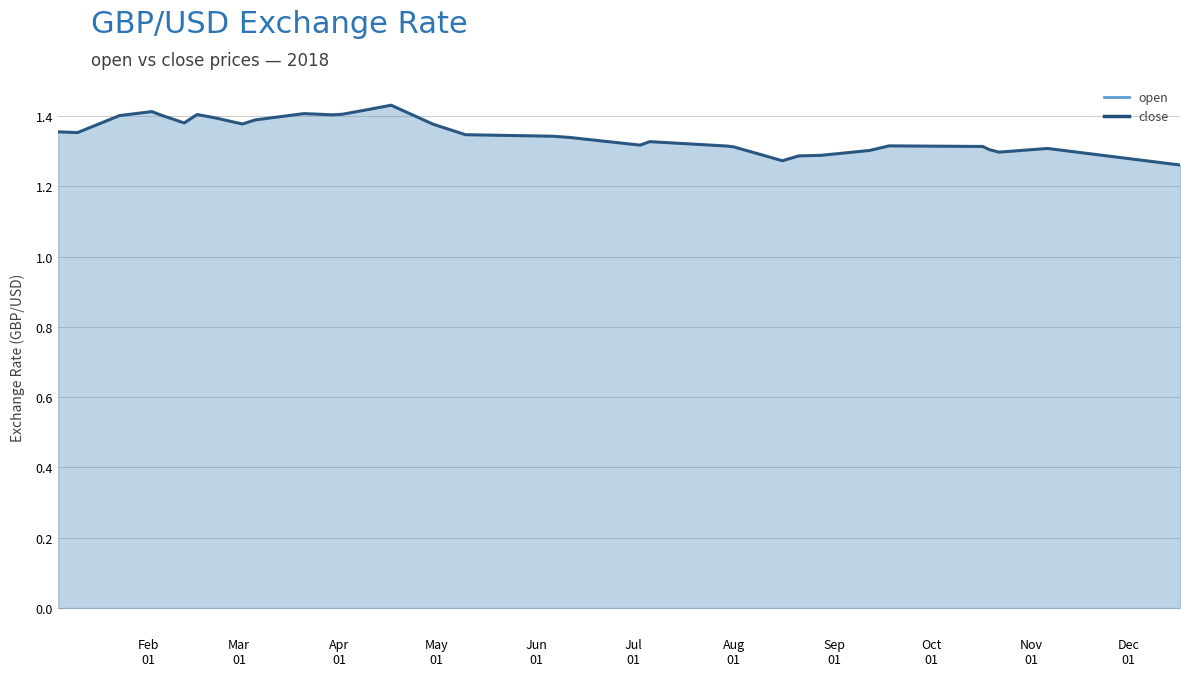

What is the minimum value shown in the chart?

1.3